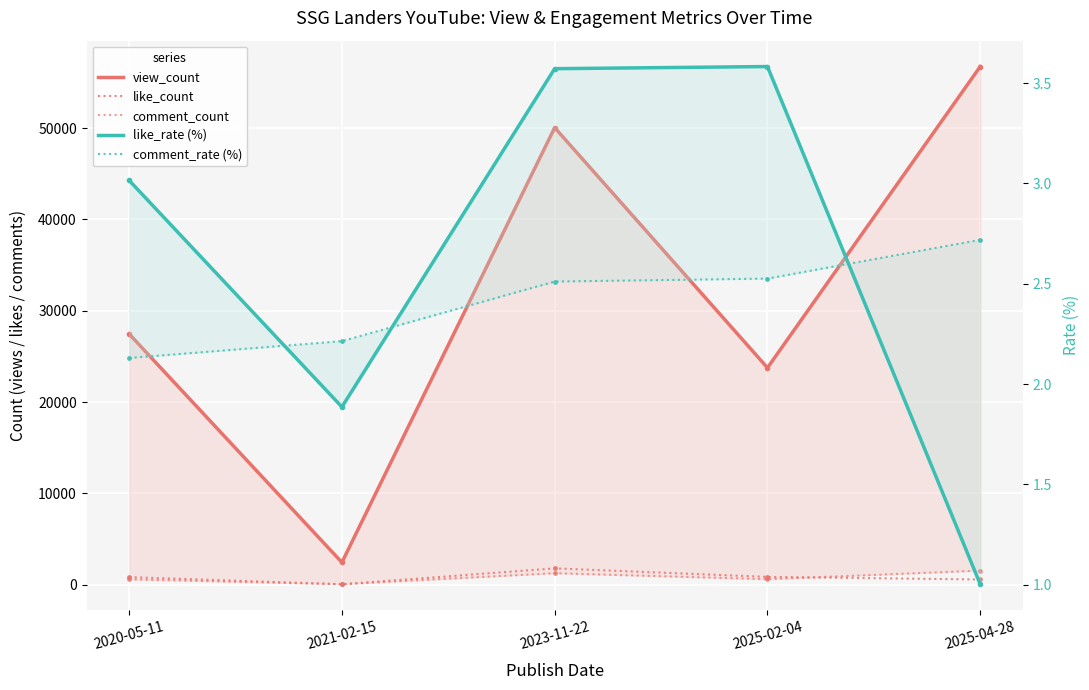

Reading left to right, transcribe all the data shown in this chart.

view_count: 2020-05-11=27462.0	2021-02-15=2439.0	2023-11-22=50061.0	2025-02-04=23756.0	2025-04-28=56751.0
like_count: 2020-05-11=828.0	2021-02-15=46.0	2023-11-22=1788.0	2025-02-04=851.0	2025-04-28=569.0
comment_count: 2020-05-11=585.0	2021-02-15=54.0	2023-11-22=1257.0	2025-02-04=600.0	2025-04-28=1543.0
like_rate (%): 2020-05-11=3.0	2021-02-15=1.9	2023-11-22=3.6	2025-02-04=3.6	2025-04-28=1.0
comment_rate (%): 2020-05-11=2.1	2021-02-15=2.2	2023-11-22=2.5	2025-02-04=2.5	2025-04-28=2.7